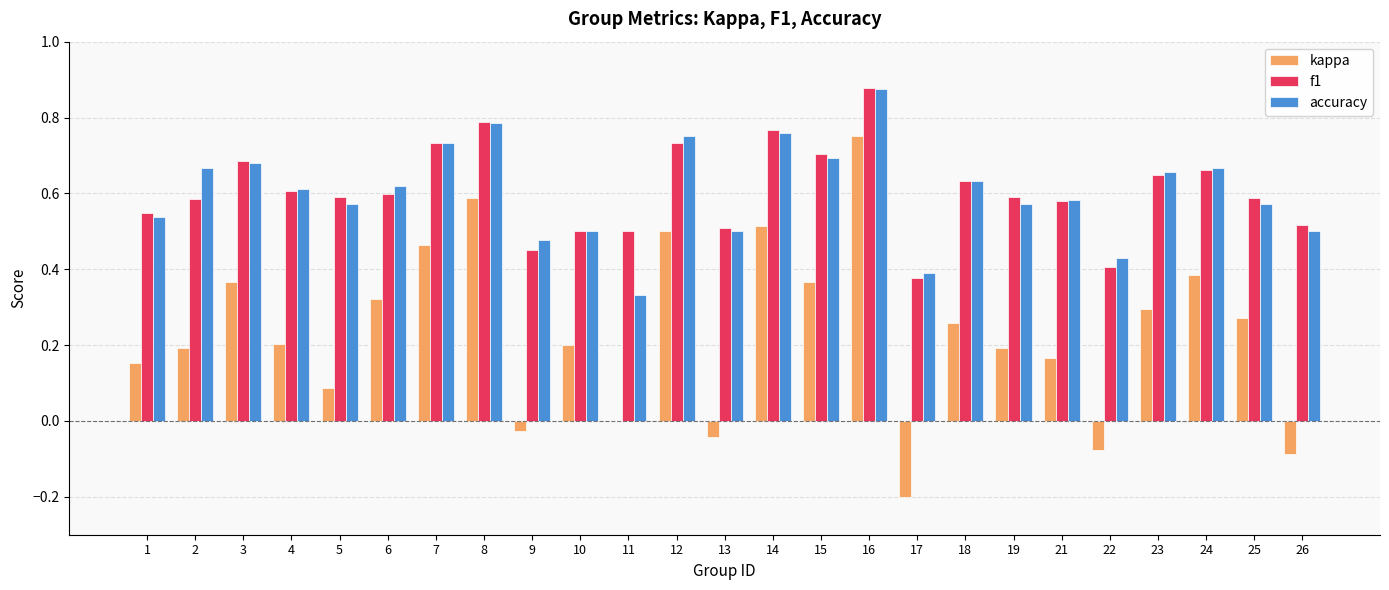

Which series changed the most between 11 and 13?

accuracy